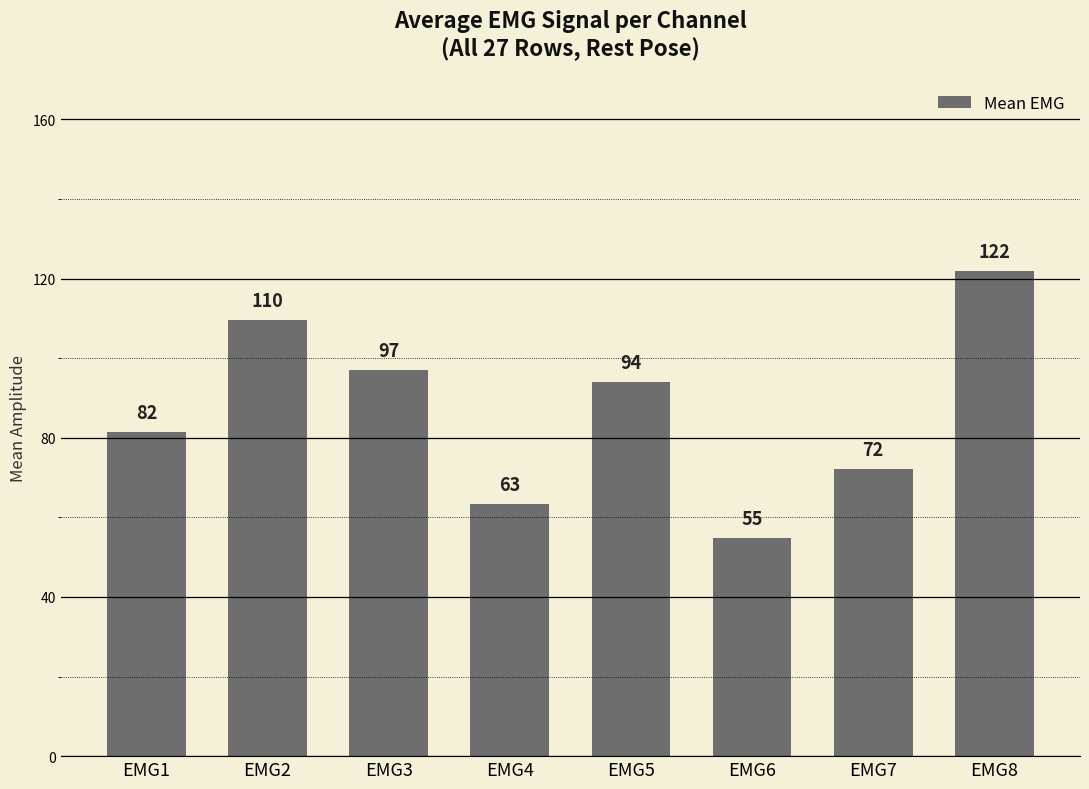

What is the value of the 2nd bar from the left?

109.7